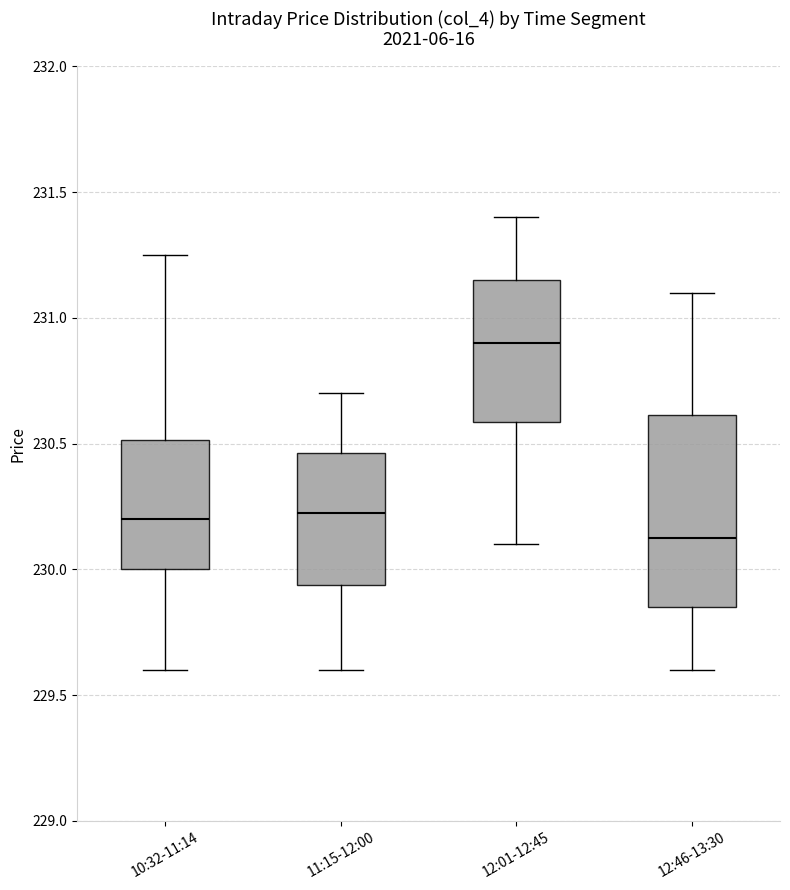

Reading left to right, transcribe this box plot: for each box, give where its median line is, the range the box spans, and where its two whiskers end, as read against the y-axis. The values are not printed on the chart, so give them approximately, as read against the axis.

10:32-11:14: median 230.20, box 230.00 to 230.50, whiskers 229.60 to 231.25
11:15-12:00: median 230.25, box 229.95 to 230.45, whiskers 229.60 to 230.70
12:01-12:45: median 230.90, box 230.60 to 231.15, whiskers 230.10 to 231.40
12:46-13:30: median 230.15, box 229.85 to 230.60, whiskers 229.60 to 231.10